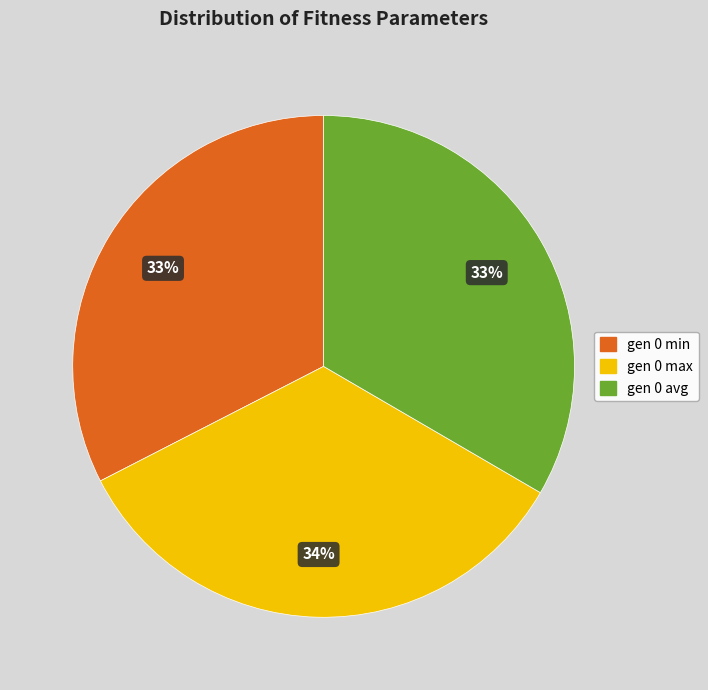

The gen 0 avg slice represents 21% of the pie. True or false?

False